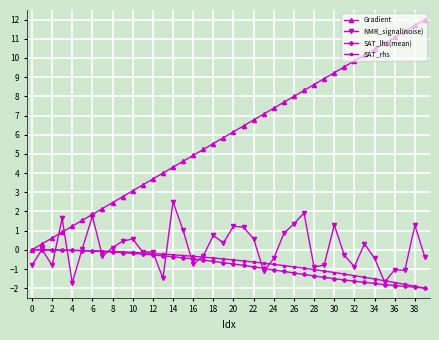

What is the difference between the maximum and second lowest values in the SAT_rhs series?

1.9